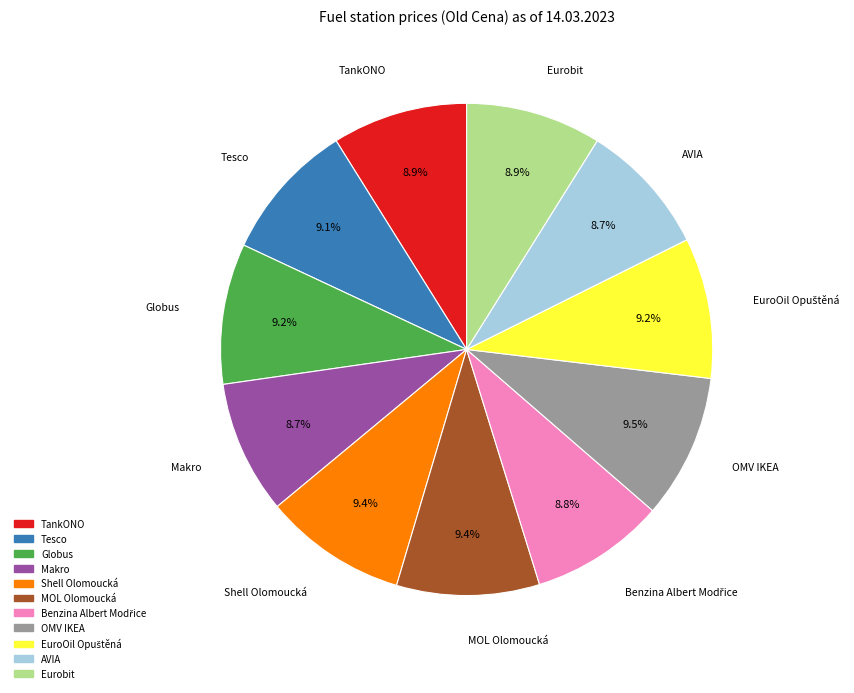

Combined, what portion of the pie is Eurobit and Globus?

18.1%